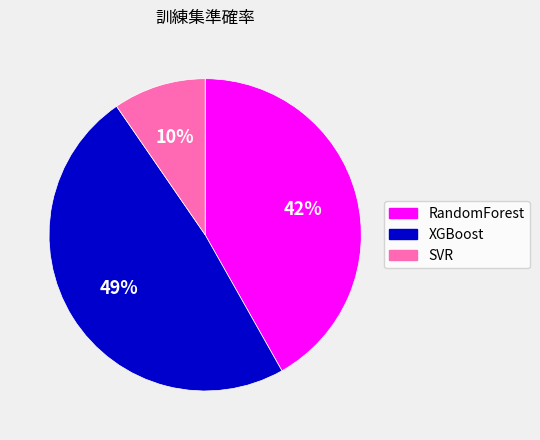

How many slices are in this pie chart?

3